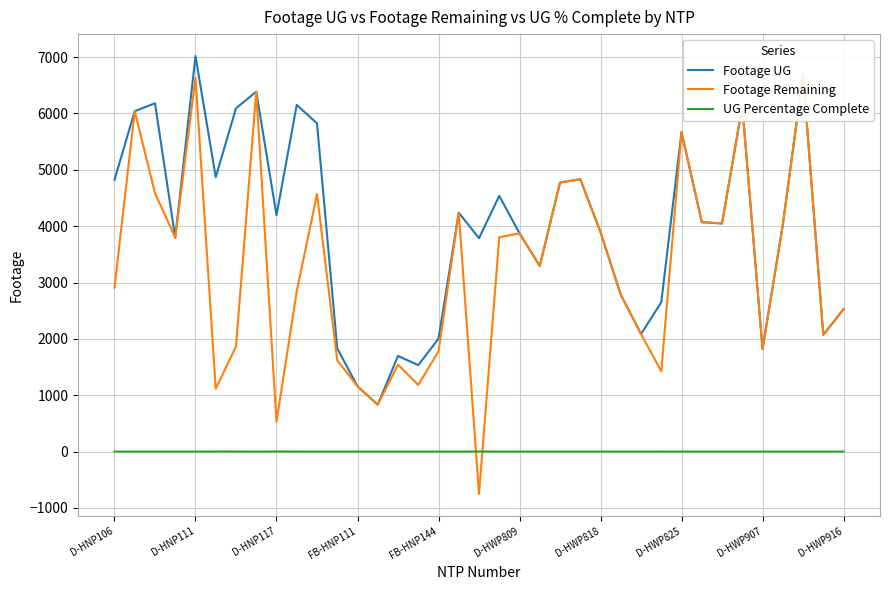

Is this an area chart (filled region under the line)?

No